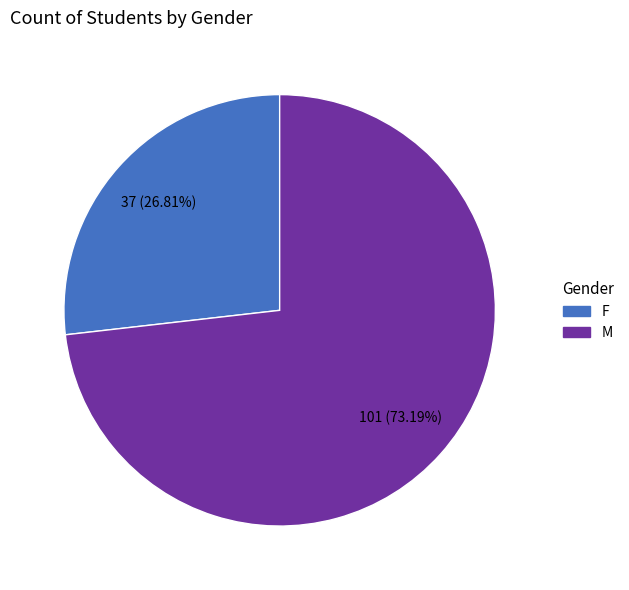

To the nearest percent, what is the difference between the largest and smallest slice percentages?

46%